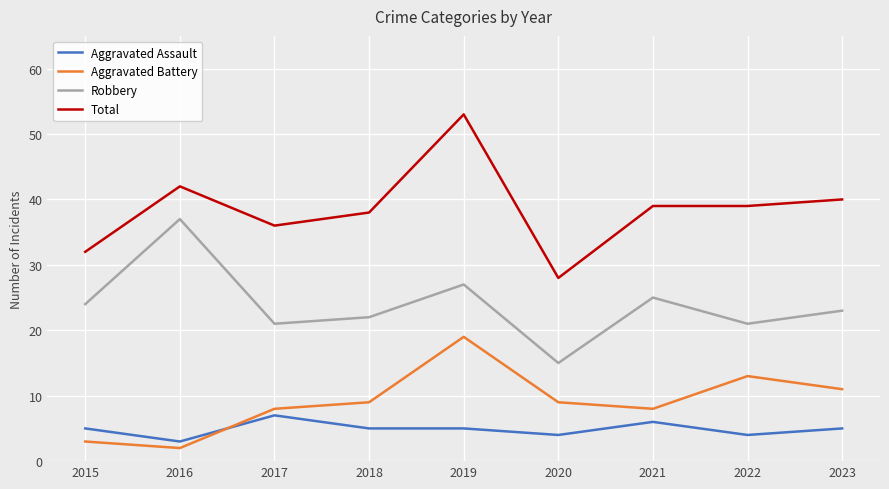

What is the average value of the Aggravated Assault series?

5